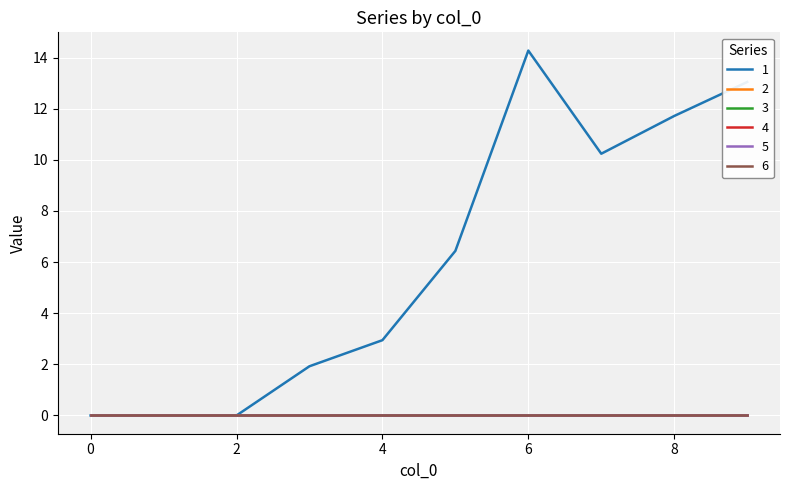

Reading left to right, what are all the values shown in this chart?

1: 0=0.0	1=0.0	2=0.0	3=1.9	4=2.9	5=6.4	6=14.3	7=10.2	8=11.7	9=13.0
2: 0=0.0	1=0.0	2=0.0	3=0.0	4=0.0	5=0.0	6=0.0	7=0.0	8=0.0	9=0.0
3: 0=0.0	1=0.0	2=0.0	3=0.0	4=0.0	5=0.0	6=0.0	7=0.0	8=0.0	9=0.0
4: 0=0.0	1=0.0	2=0.0	3=0.0	4=0.0	5=0.0	6=0.0	7=0.0	8=0.0	9=0.0
5: 0=0.0	1=0.0	2=0.0	3=0.0	4=0.0	5=0.0	6=0.0	7=0.0	8=0.0	9=0.0
6: 0=0.0	1=0.0	2=0.0	3=0.0	4=0.0	5=0.0	6=0.0	7=0.0	8=0.0	9=0.0